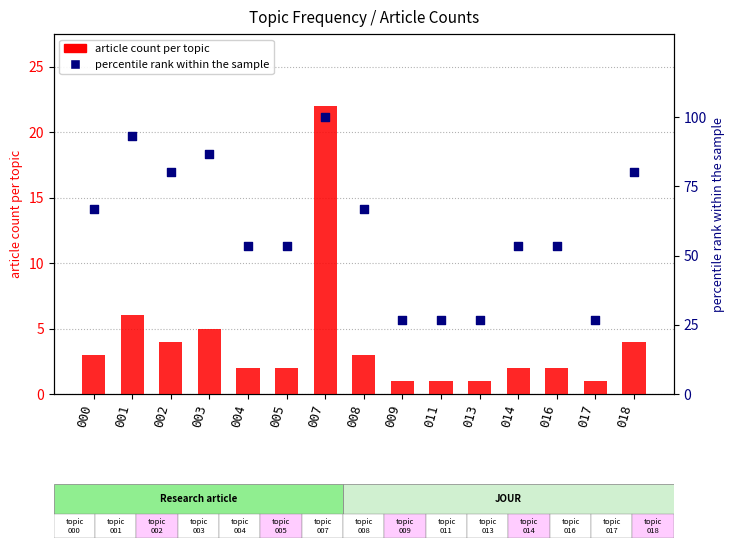

Which series has the widest spread of Y values?

percentile rank within the sample